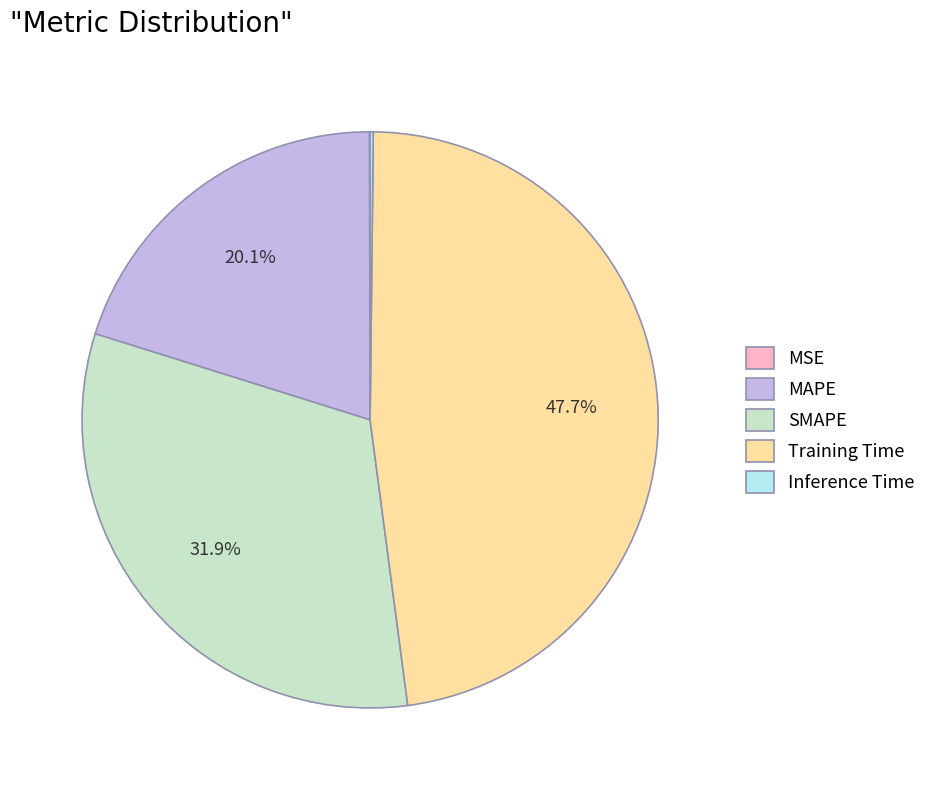

Which category has the biggest portion of the pie?

Training Time